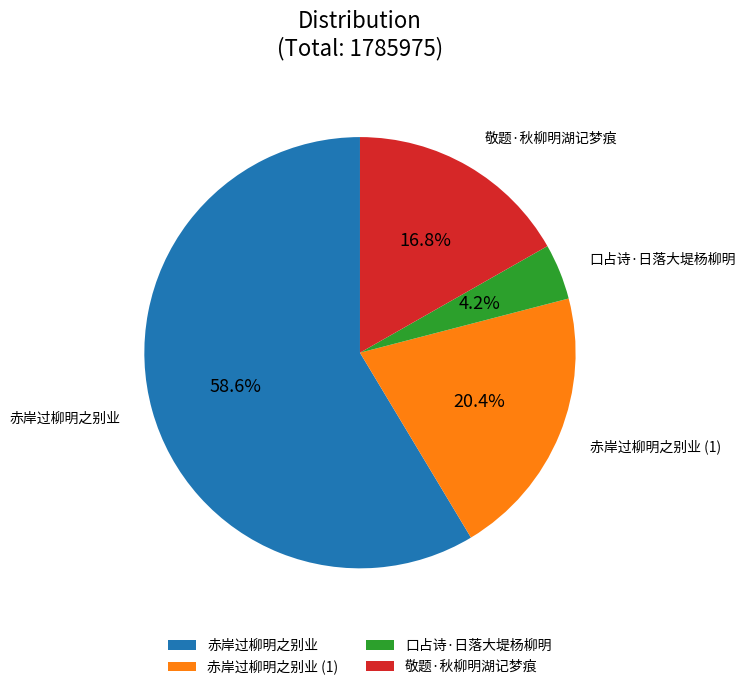

What is the largest slice in the pie chart?

赤岸过柳明之别业